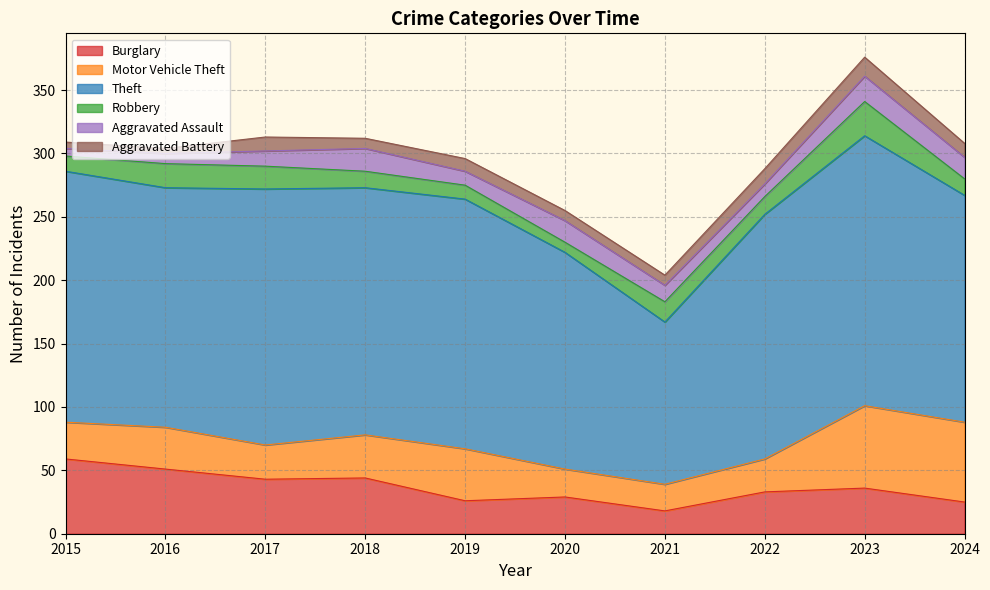

List the series in order of their peak value, highest first.

Theft, Motor Vehicle Theft, Burglary, Robbery, Aggravated Assault, Aggravated Battery